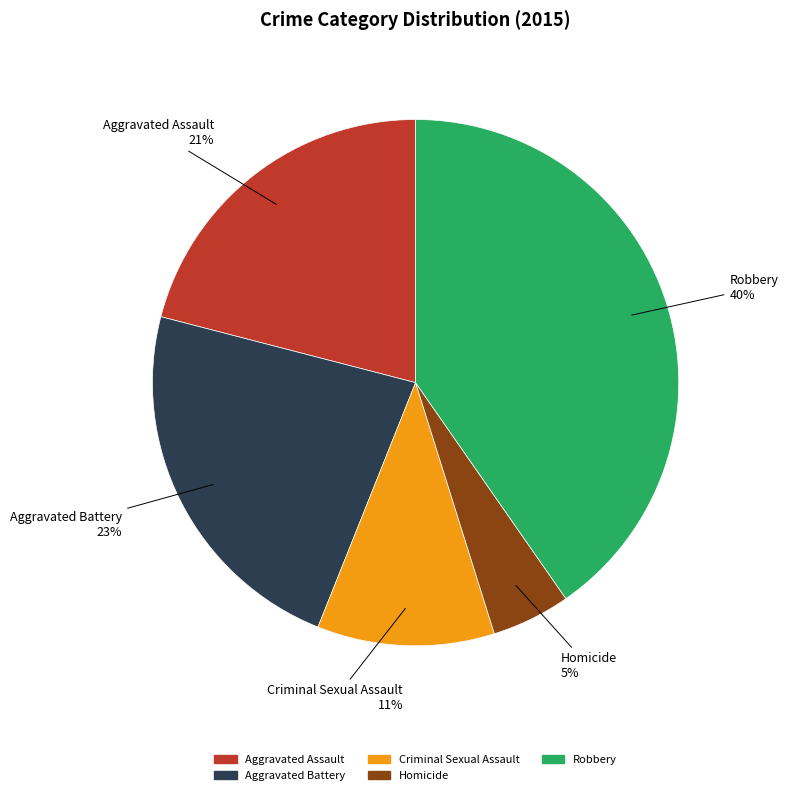

Is the sum of Homicide and Robbery greater than half?

No